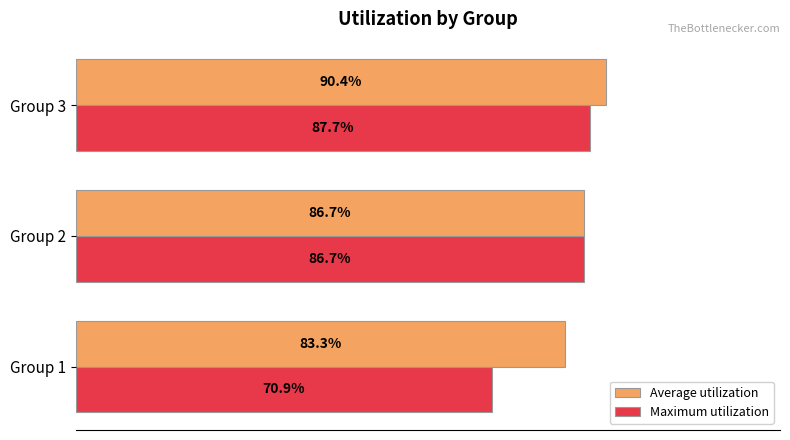

At which label is Average utilization closest to 86?

Group 2